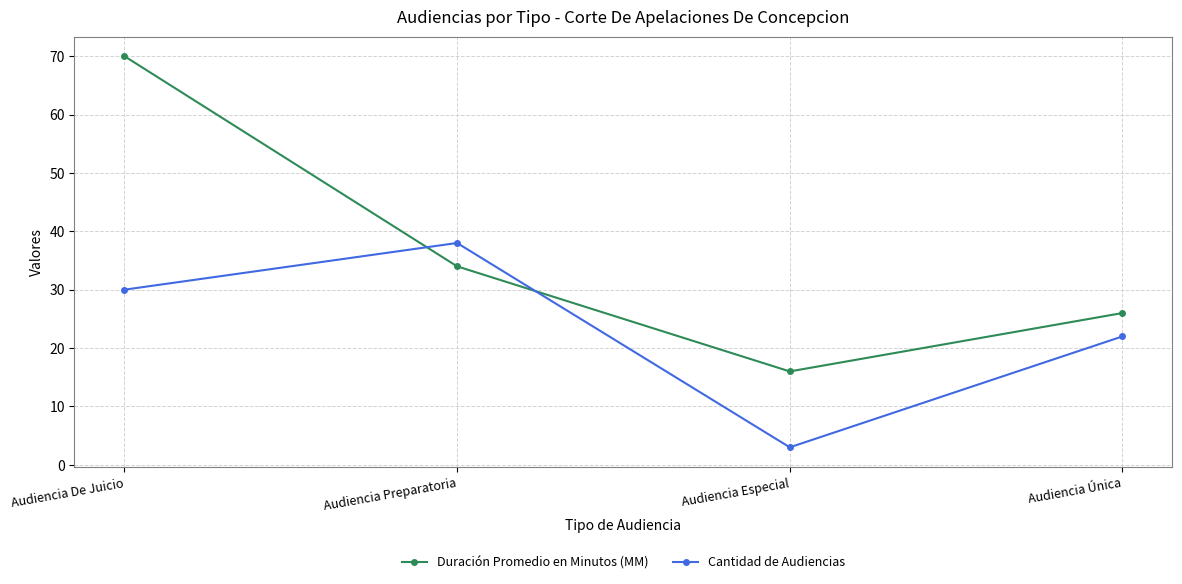

At which category does Cantidad de Audiencias reach its first local valley?

Audiencia Especial